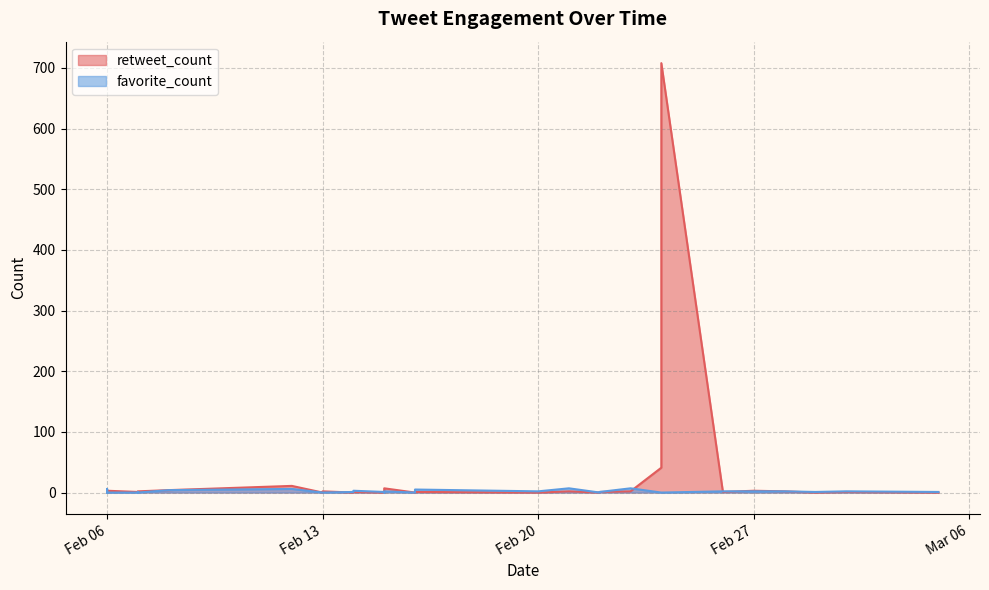

In retweet_count, how many points are higher than both neighbors (excluding endpoints)?

12